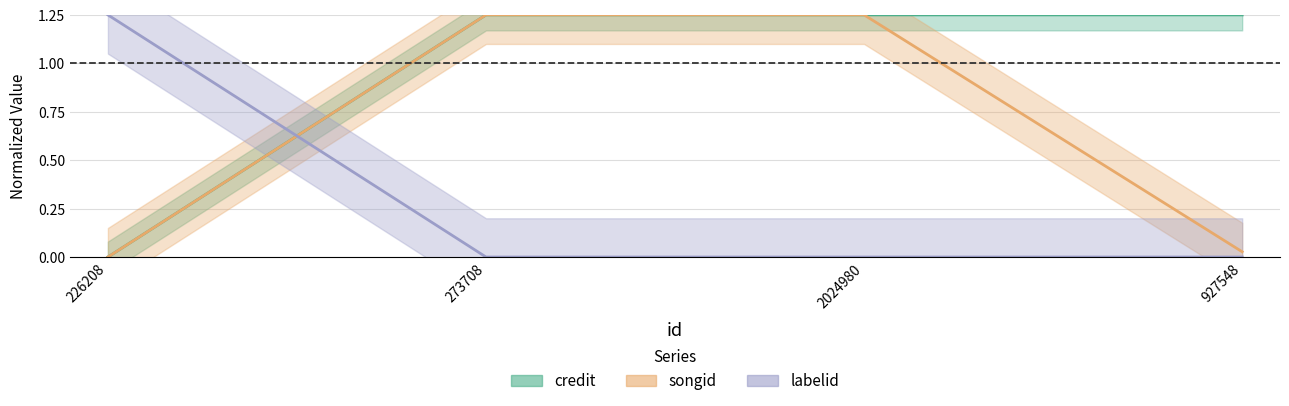

What is the greatest value displayed?

1.2